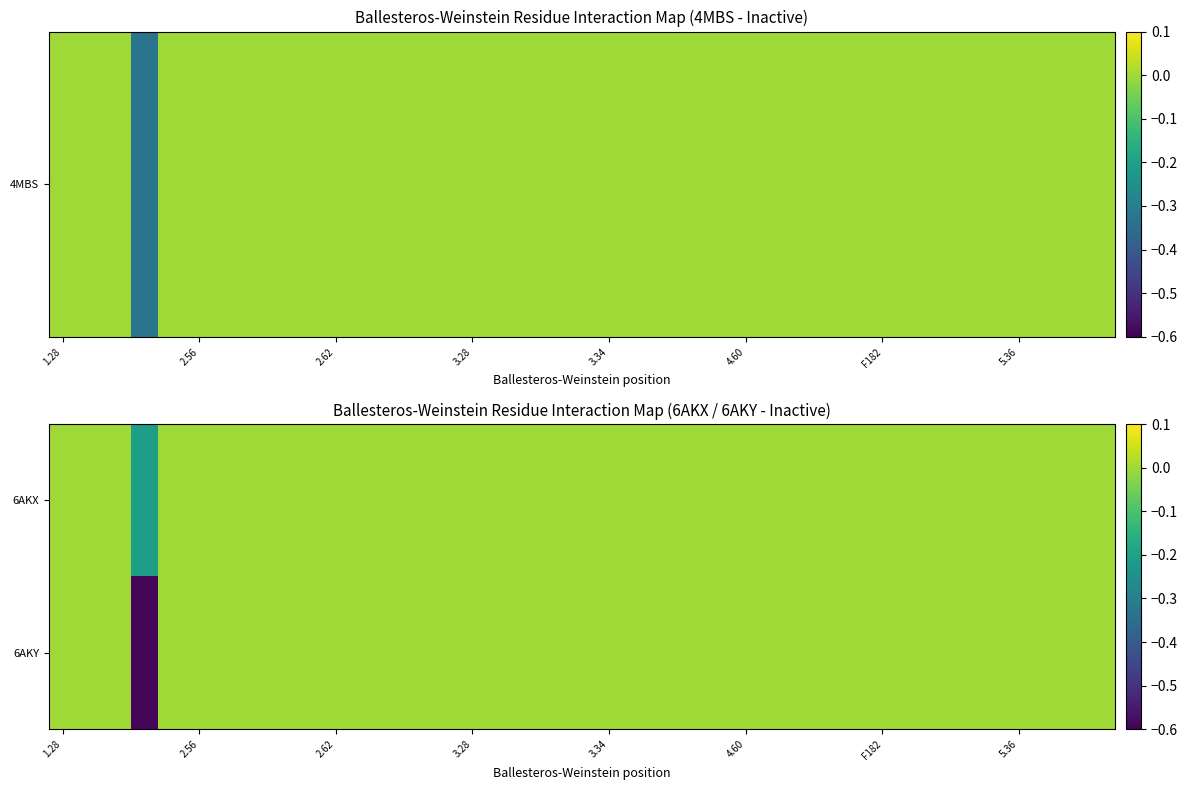

Count the number of data series in this chart.

2